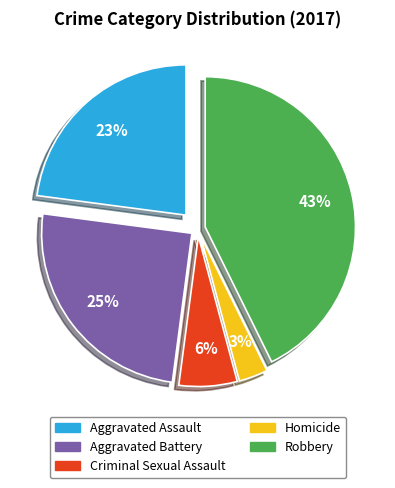

To the nearest percent, what is the combined percentage of Criminal Sexual Assault and Aggravated Assault?

29%